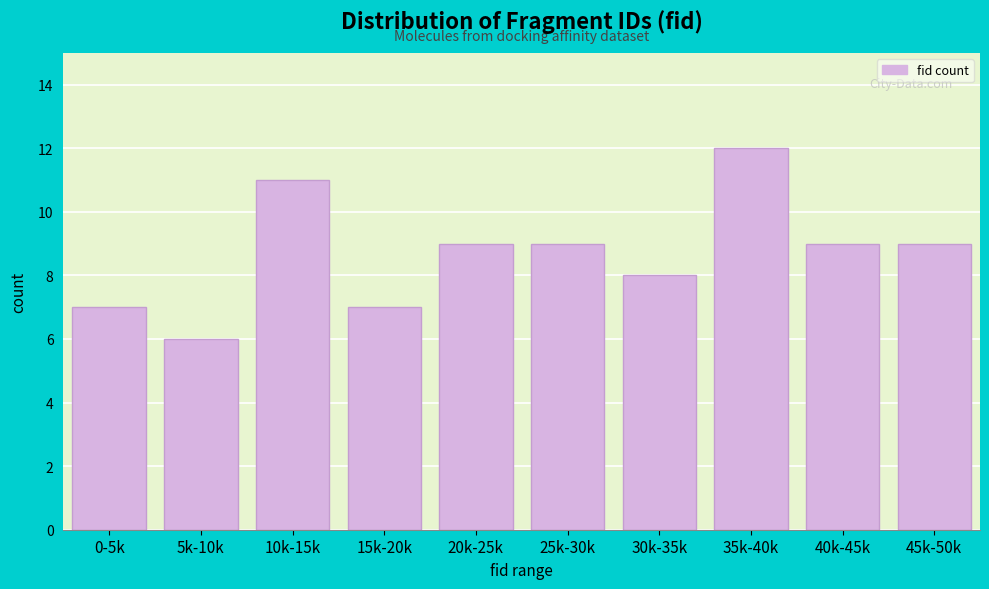

Reading right to left, transcribe all the data shown in this chart.

45k-50k=9	40k-45k=9	35k-40k=12	30k-35k=8	25k-30k=9	20k-25k=9	15k-20k=7	10k-15k=11	5k-10k=6	0-5k=7